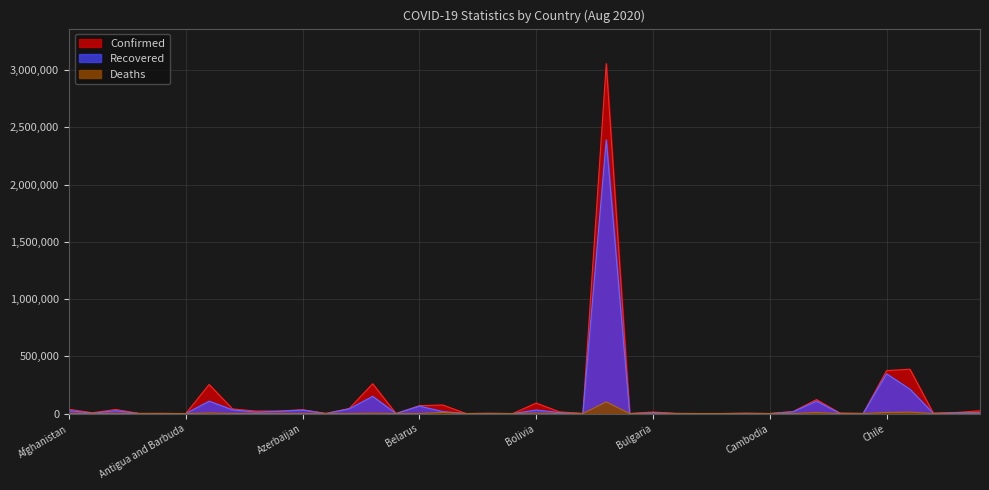

List the series in order of their overall mean, lowest first.

Deaths, Recovered, Confirmed